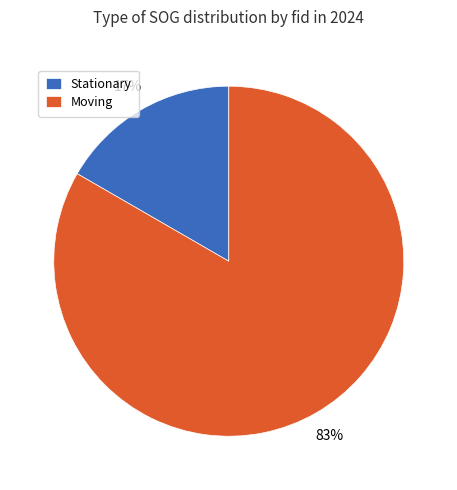

Does any single category account for the majority?

Yes